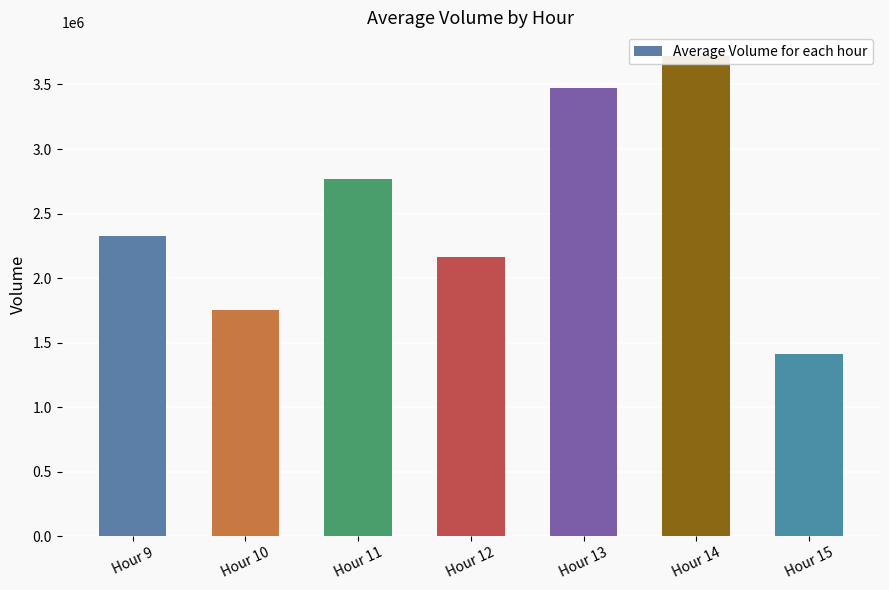

The value at Hour 13 is 6204644. True or false?

False